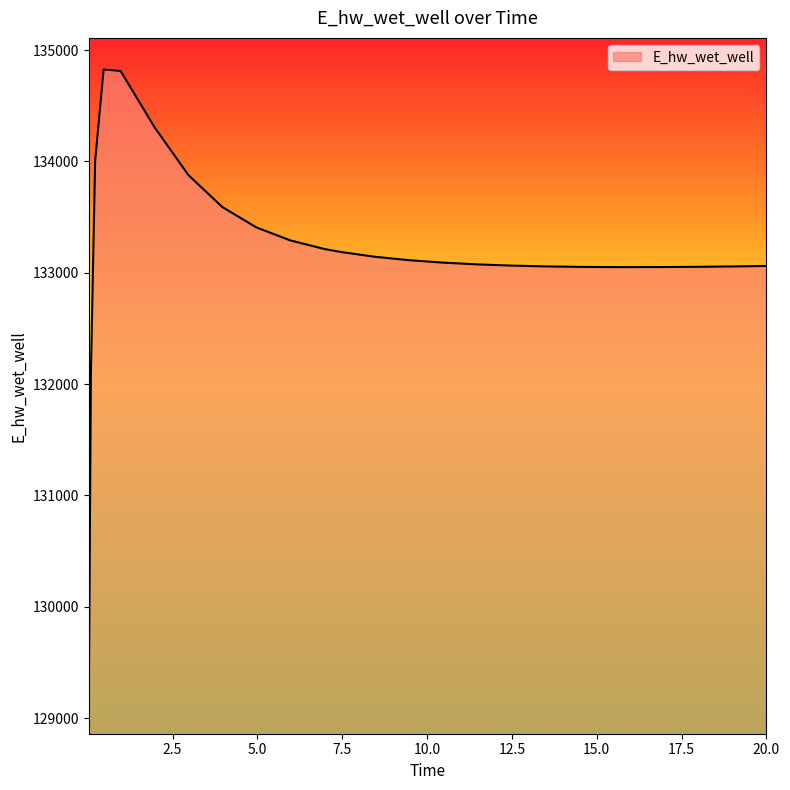

What is the maximum value shown in the chart?

134824.7